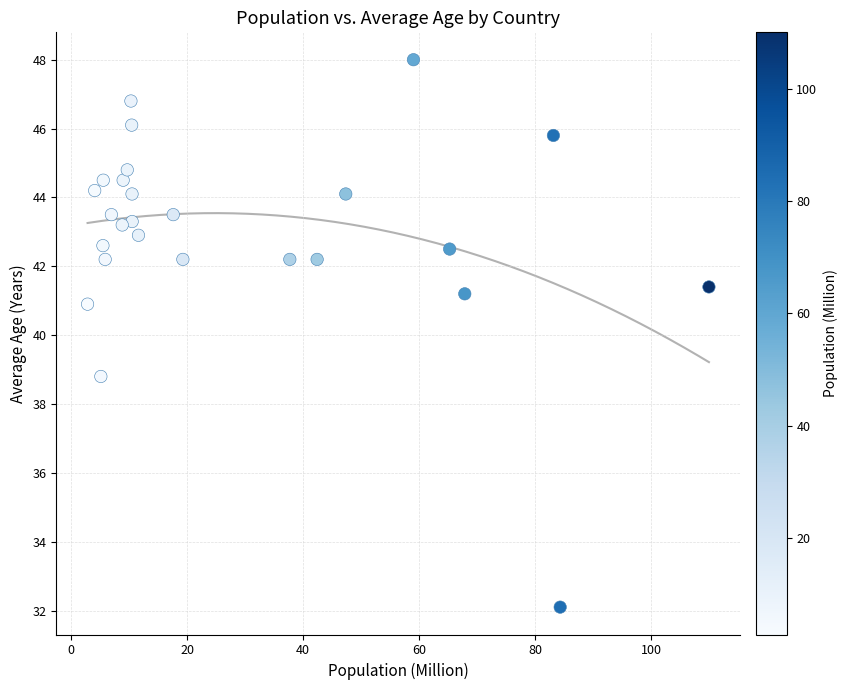

What Y value in the scatter plot is closest to 40?

40.9